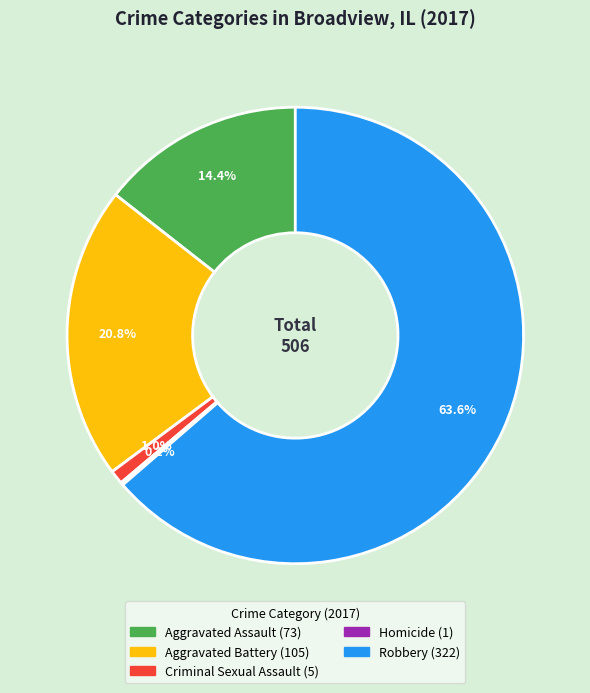

Which slice is the largest?

Robbery